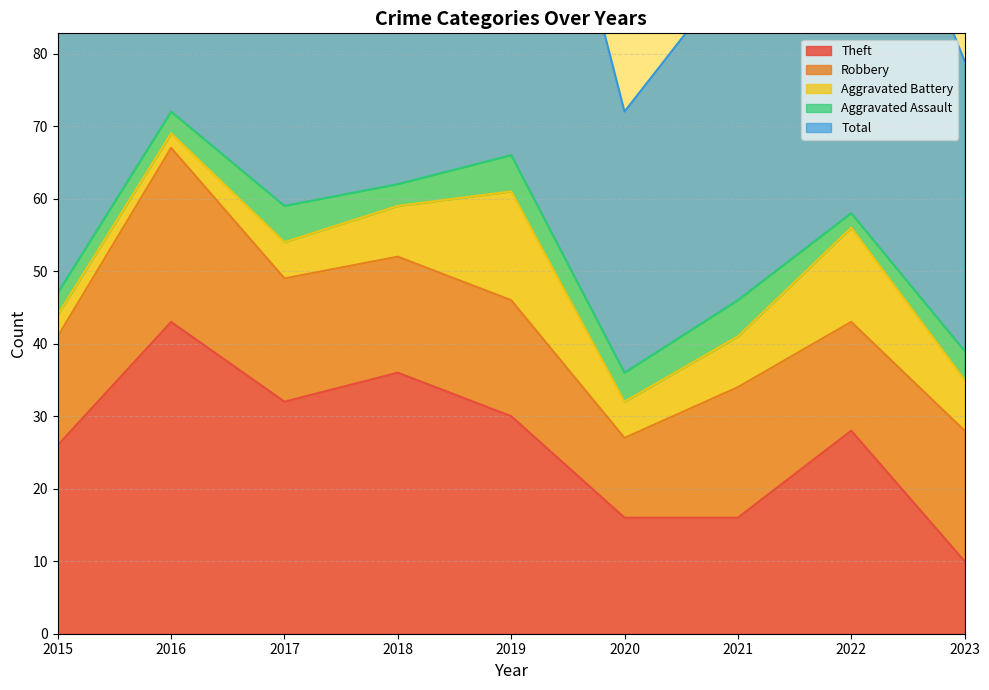

True or false: Theft and Aggravated Battery cross at least once.

False